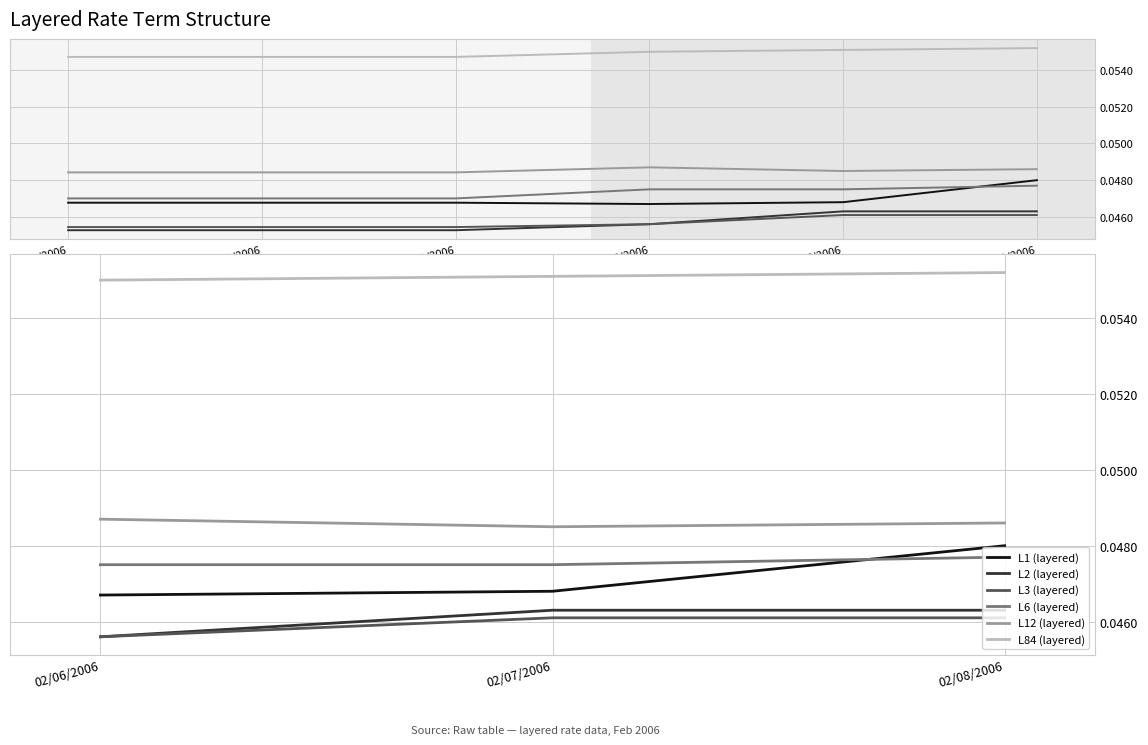

Is it true that L6 (layered) equals 0.0 at 02/08/2006?

False